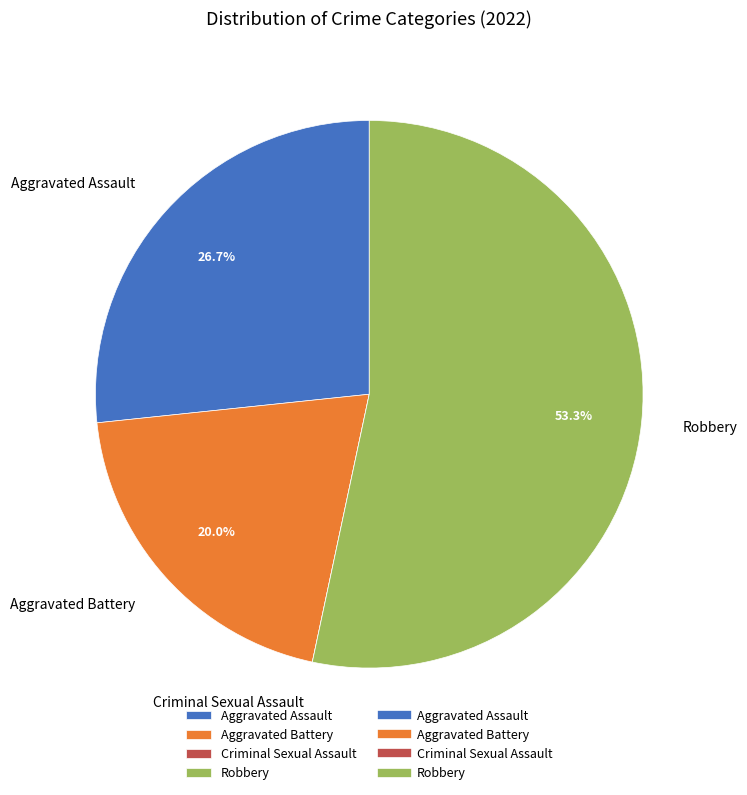

To the nearest percent, what percentage of the pie is Aggravated Assault?

27%